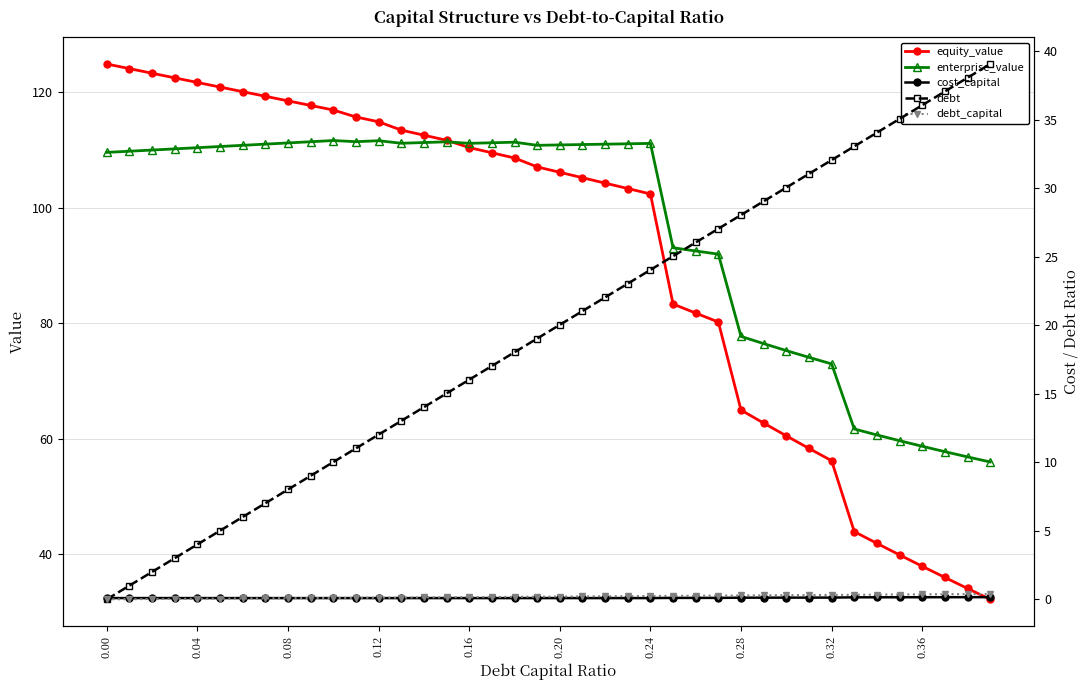

What are all the series names shown in the legend?

equity_value, enterprise_value, cost_capital, debt, debt_capital